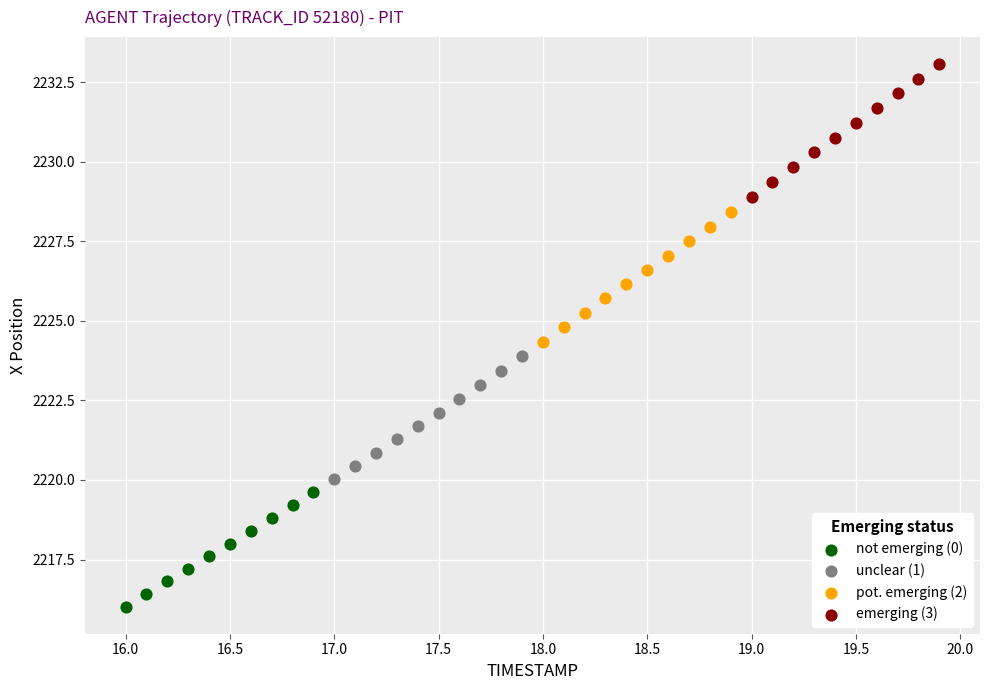

Which series contains the highest Y value?

emerging (3)